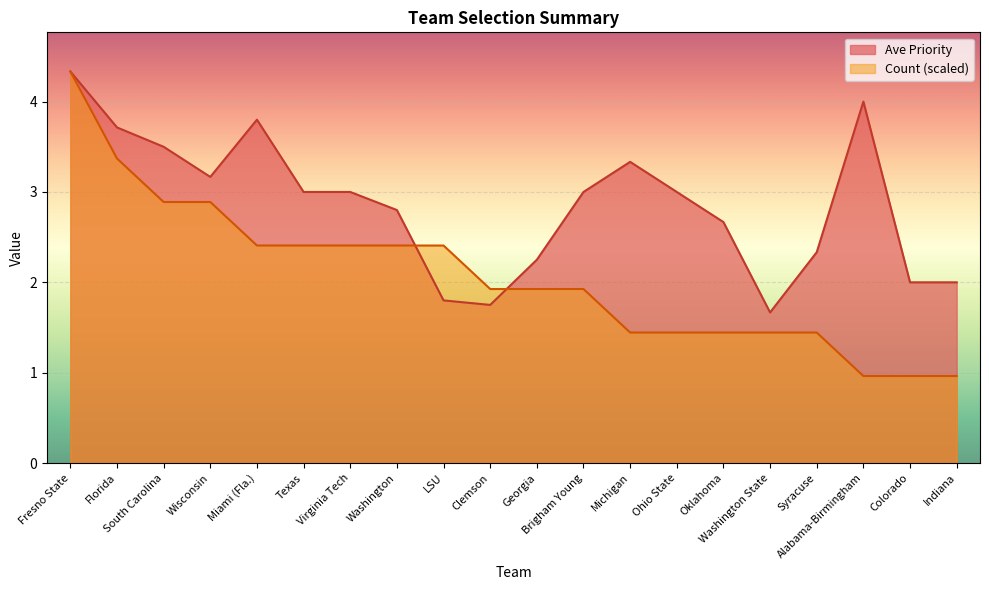

Reading right to left, what are all the values shown in this chart?

Ave Priority: 2.0	2.0	4.0	2.3	1.7	2.7	3.0	3.3	3.0	2.2	1.8	1.8	2.8	3.0	3.0	3.8	3.2	3.5	3.7	4.3
Count: 1.0	1.0	1.0	1.4	1.4	1.4	1.4	1.4	1.9	1.9	1.9	2.4	2.4	2.4	2.4	2.4	2.9	2.9	3.4	4.3